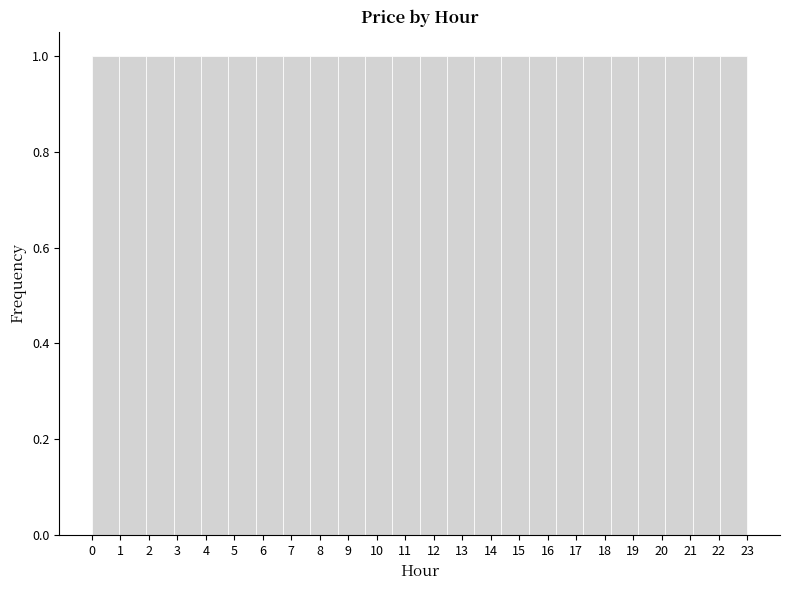

Reading left to right, list every bar in this chart as the range it spans on the x-axis followed by its height. Neither the bar edges nor the heights are printed on the chart, so give them approximately, as read against the axes.

0.0 to 1.0: 1
1.0 to 1.9: 1
1.9 to 2.9: 1
2.9 to 3.8: 1
3.8 to 4.8: 1
4.8 to 5.8: 1
5.8 to 6.7: 1
6.7 to 7.7: 1
7.7 to 8.6: 1
8.6 to 9.6: 1
9.6 to 10.5: 1
10.5 to 11.5: 1
11.5 to 12.5: 1
12.5 to 13.4: 1
13.4 to 14.4: 1
14.4 to 15.3: 1
15.3 to 16.3: 1
16.3 to 17.3: 1
17.3 to 18.2: 1
18.2 to 19.2: 1
19.2 to 20.1: 1
20.1 to 21.1: 1
21.1 to 22.0: 1
22.0 to 23.0: 1